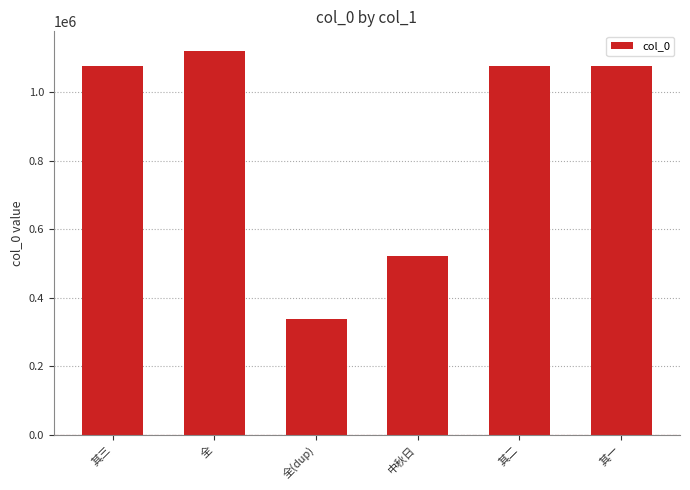

Which category has the lowest value across all series?

全(dup)